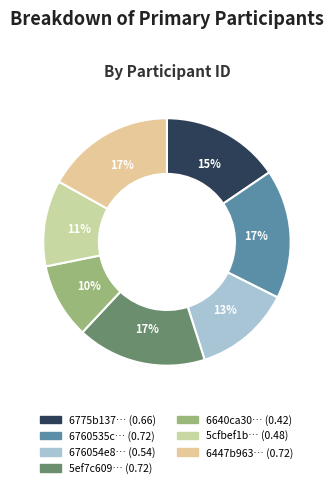

How many segments does this pie chart have?

7